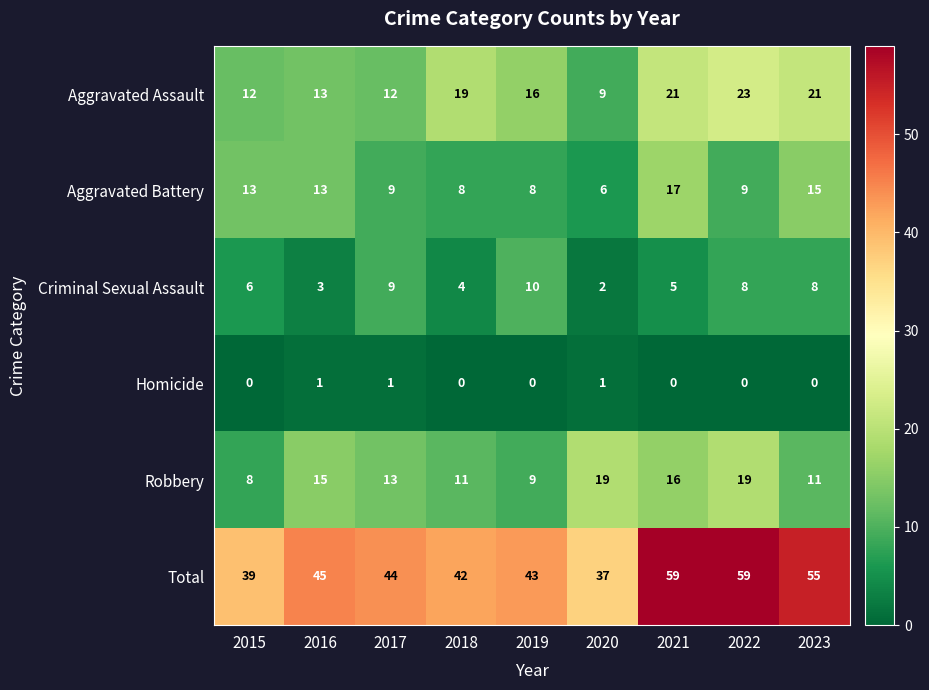

At how many categories does at least one series exceed 1?

9